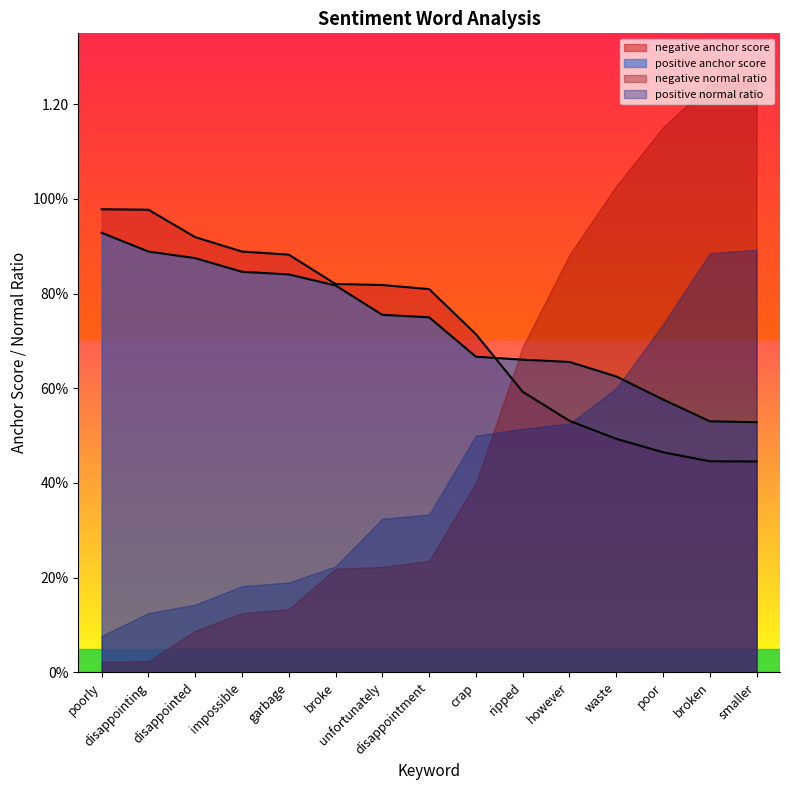

How many lines are shown in the chart?

2